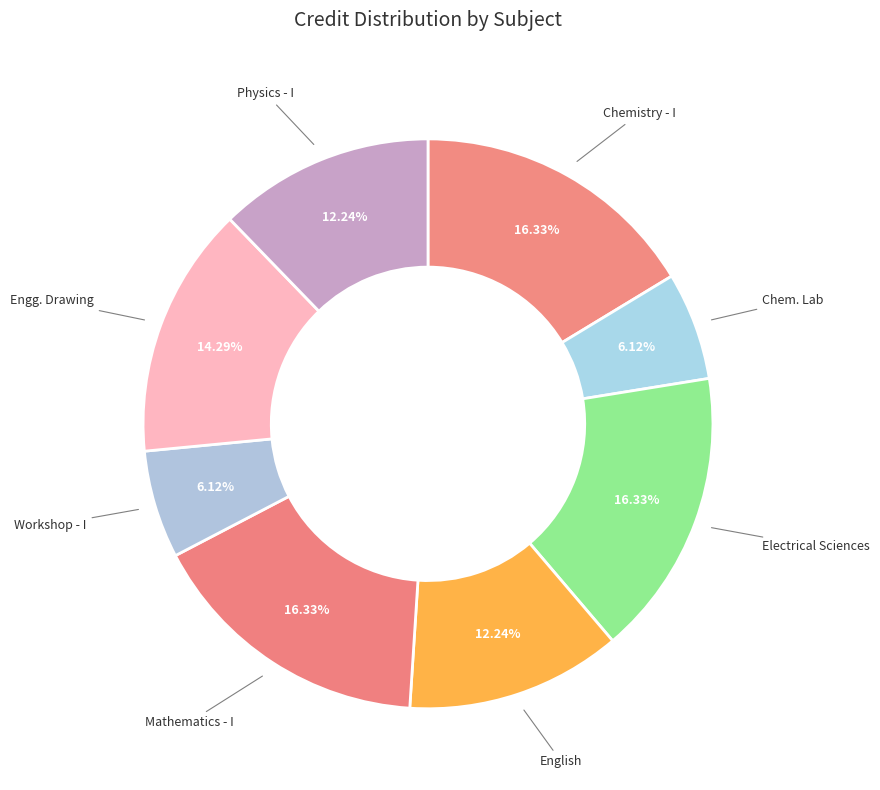

How many slices are in this pie chart?

8